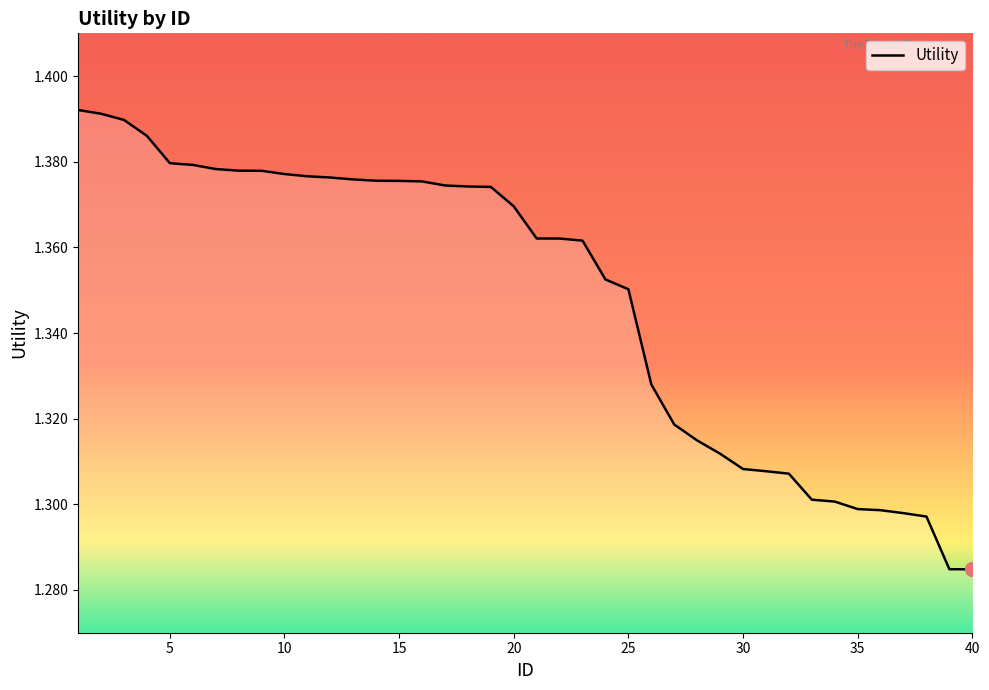

Reading left to right, list all the values displayed in this chart.

1=1.4	2=1.4	3=1.4	4=1.4	5=1.4	6=1.4	7=1.4	8=1.4	9=1.4	10=1.4	11=1.4	12=1.4	13=1.4	14=1.4	15=1.4	16=1.4	17=1.4	18=1.4	19=1.4	20=1.4	21=1.4	22=1.4	23=1.4	24=1.4	25=1.4	26=1.3	27=1.3	28=1.3	29=1.3	30=1.3	31=1.3	32=1.3	33=1.3	34=1.3	35=1.3	36=1.3	37=1.3	38=1.3	39=1.3	40=1.3